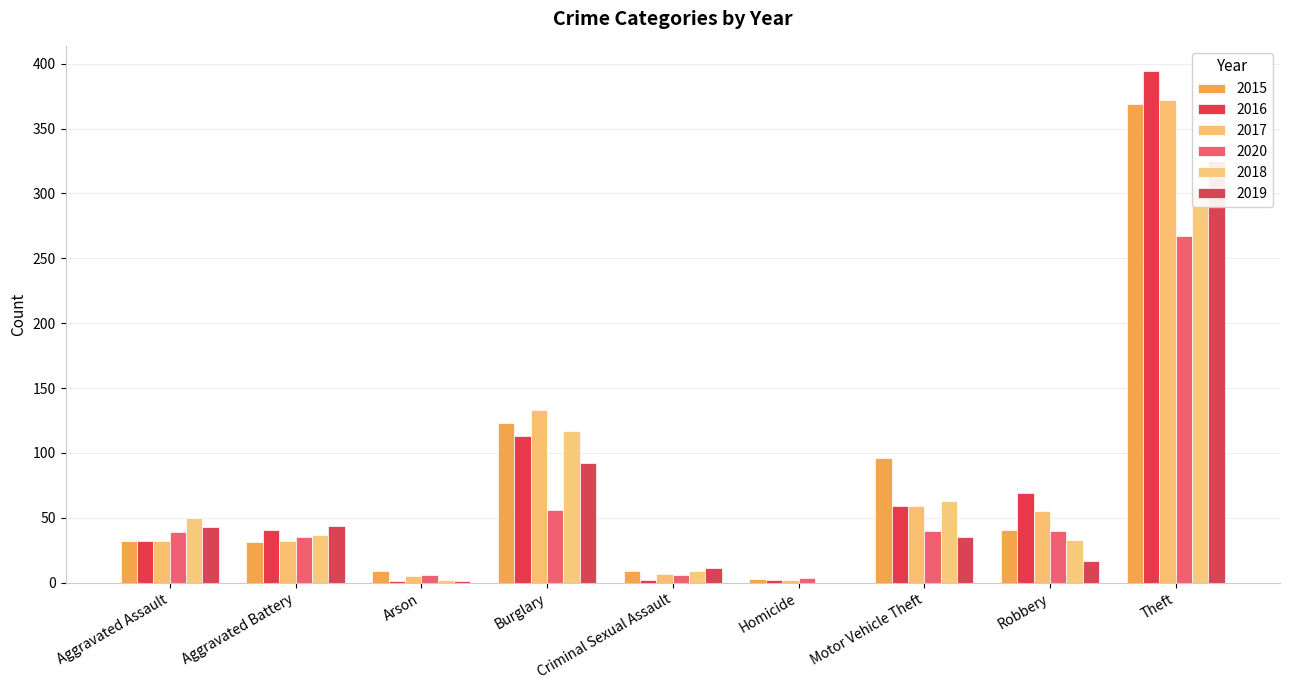

At which category does the chart reach its minimum across all series?

Homicide